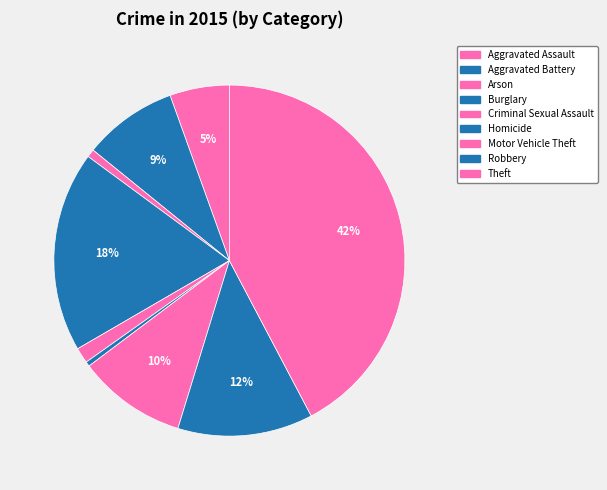

Rank the categories by value from highest to lowest.

Theft, Burglary, Robbery, Motor Vehicle Theft, Aggravated Battery, Aggravated Assault, Criminal Sexual Assault, Arson, Homicide